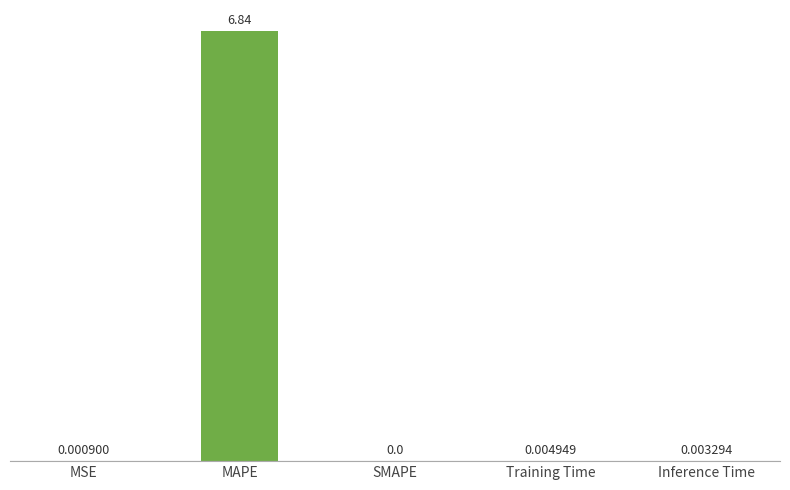

Are the bars horizontal?

No